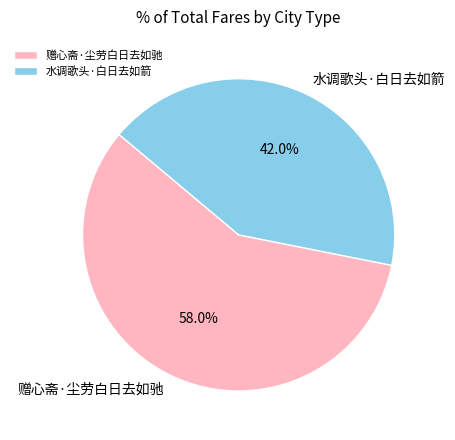

To the nearest percent, what is the difference between the largest and smallest slice percentages?

16%